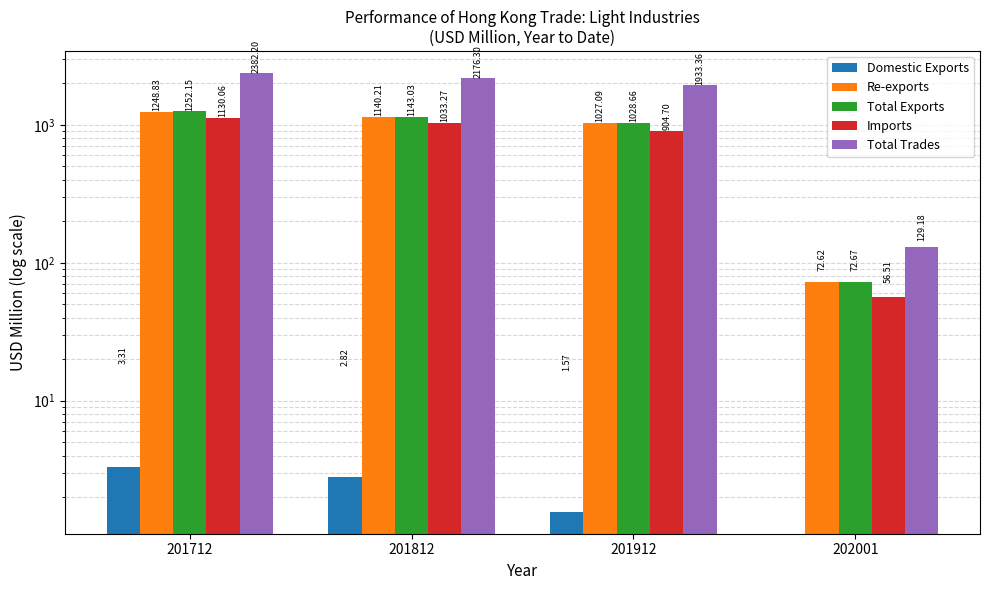

How many groups of bars are there?

4